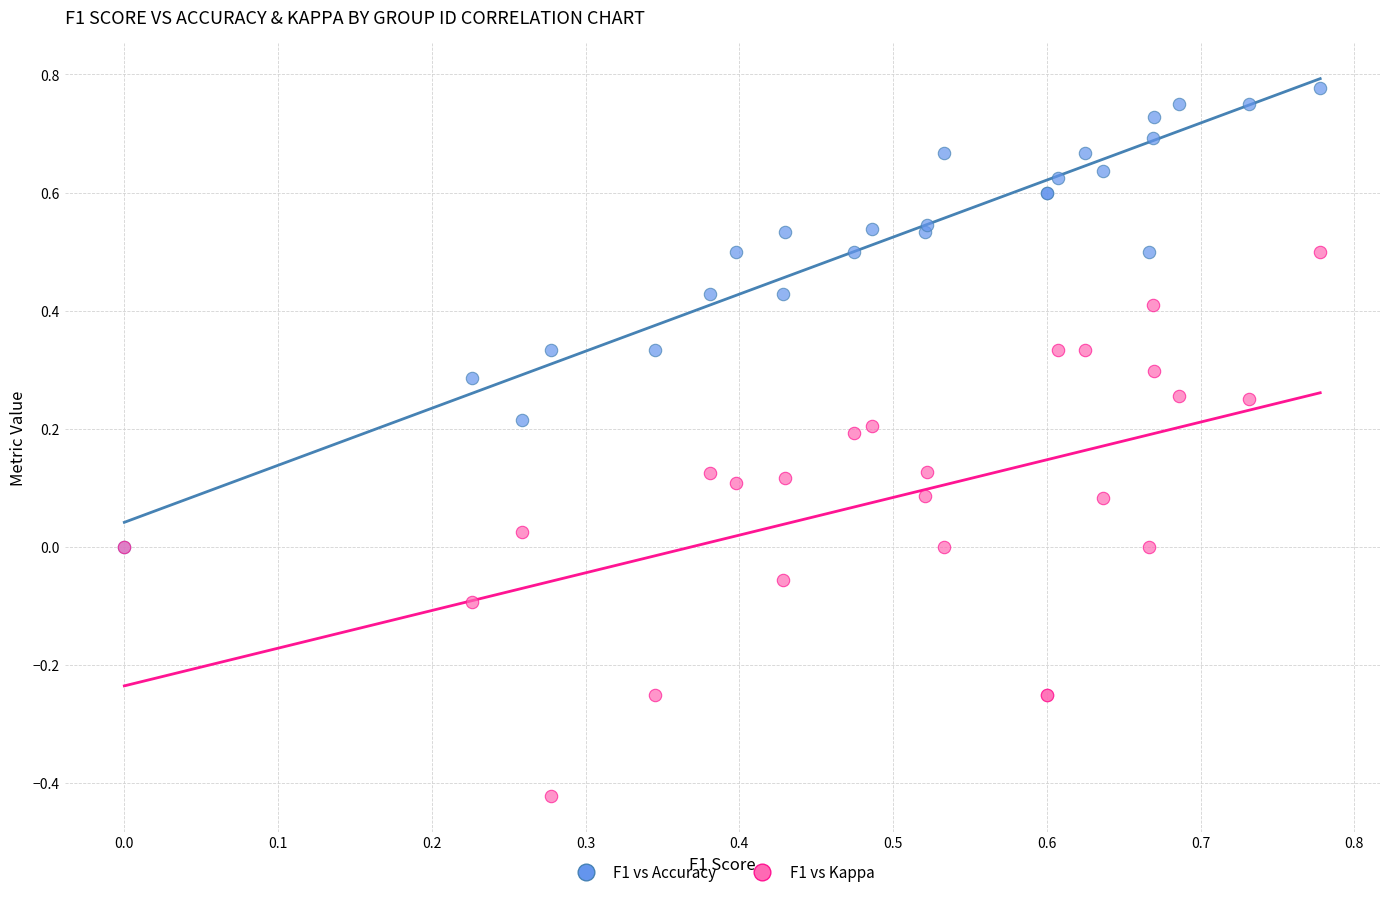

Which series has the widest spread of Y values?

F1 vs Kappa